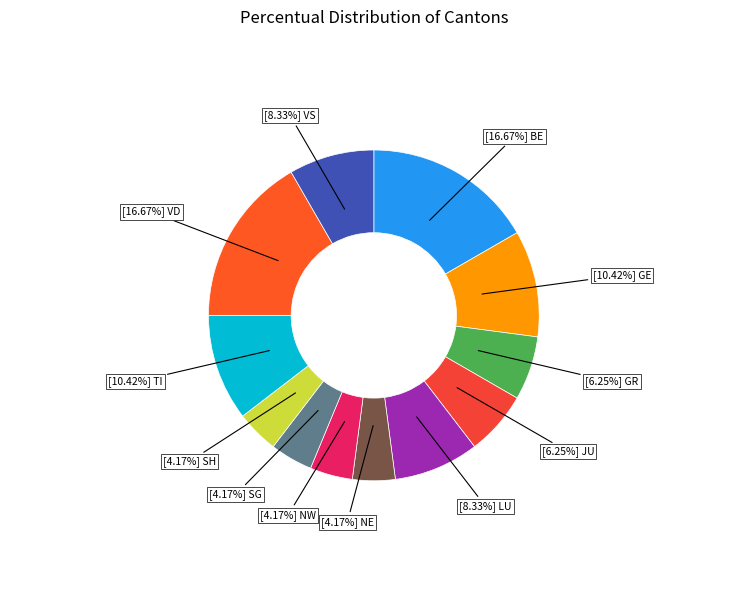

How many segments does this pie chart have?

12